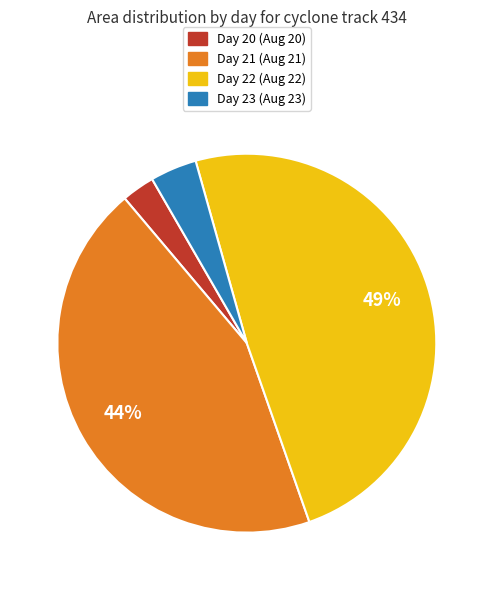

To the nearest percent, what is the average slice percentage?

25%